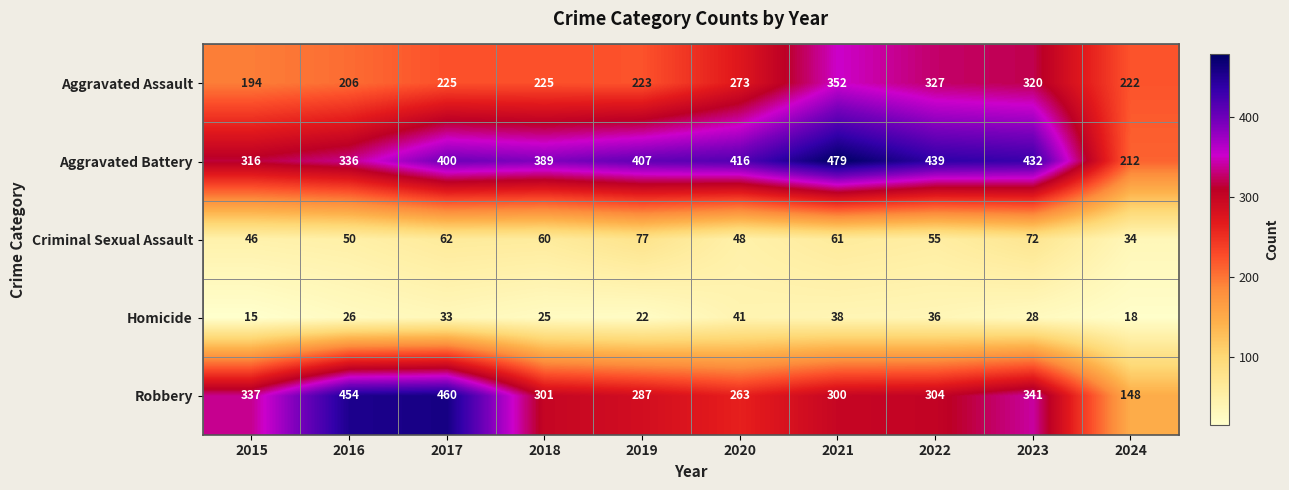

At which label is Robbery closest to 304?

2022